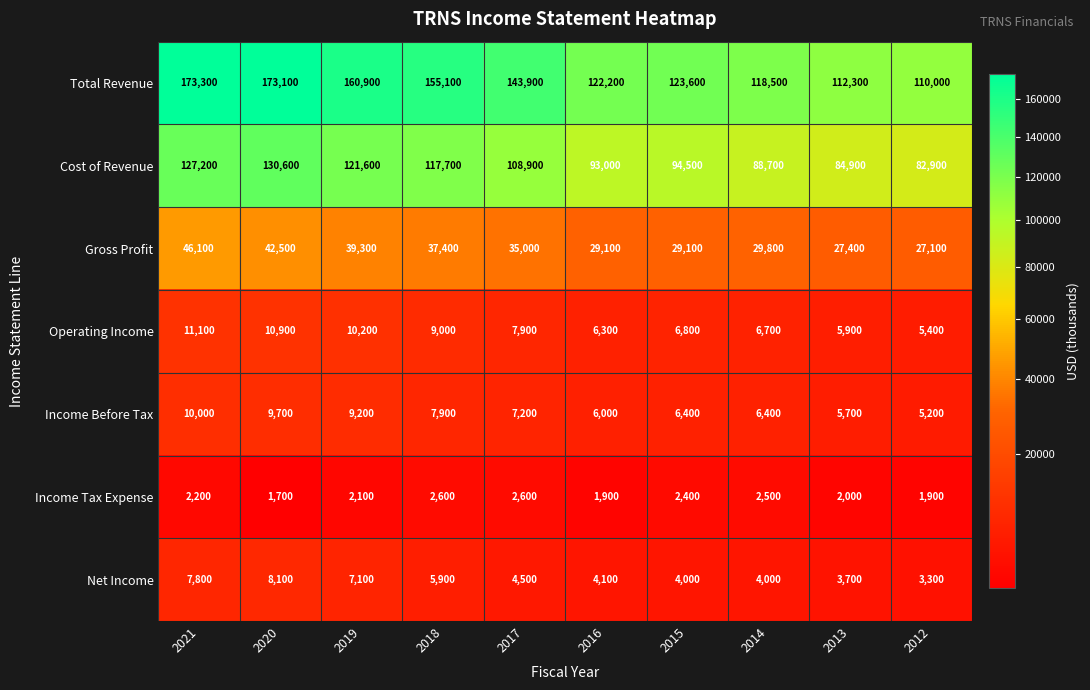

What is the sum of all Gross Profit values?

342800